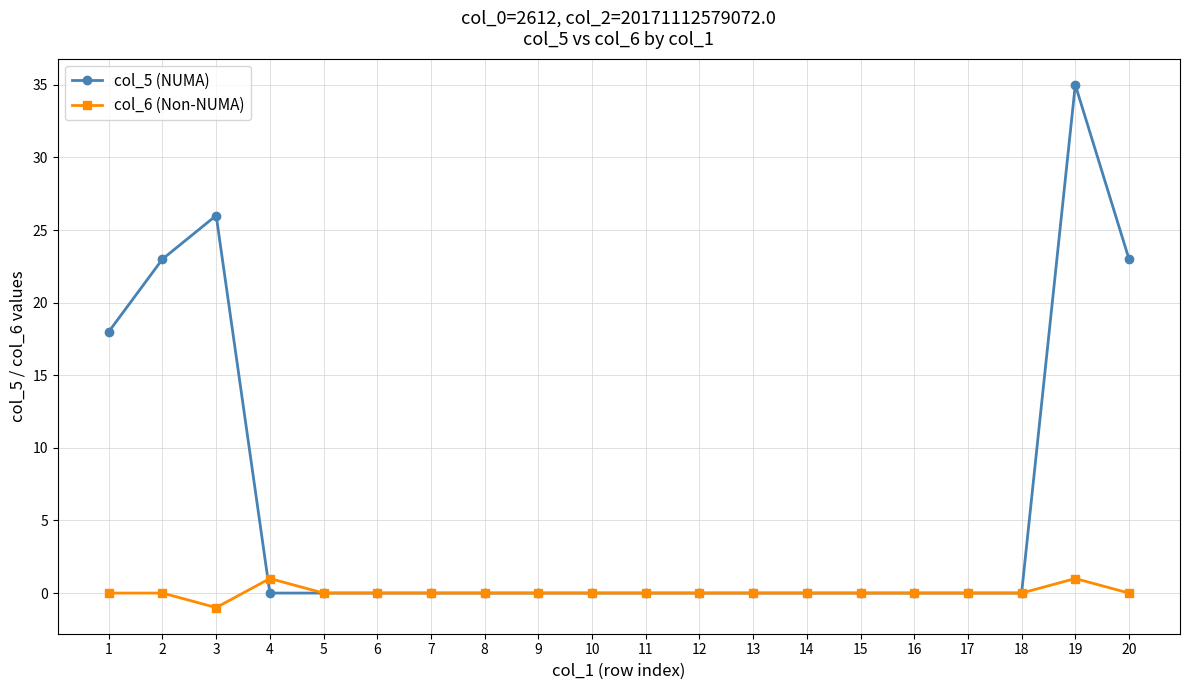

What is the difference between the col_5 (NUMA) values at 20 and 5?

23